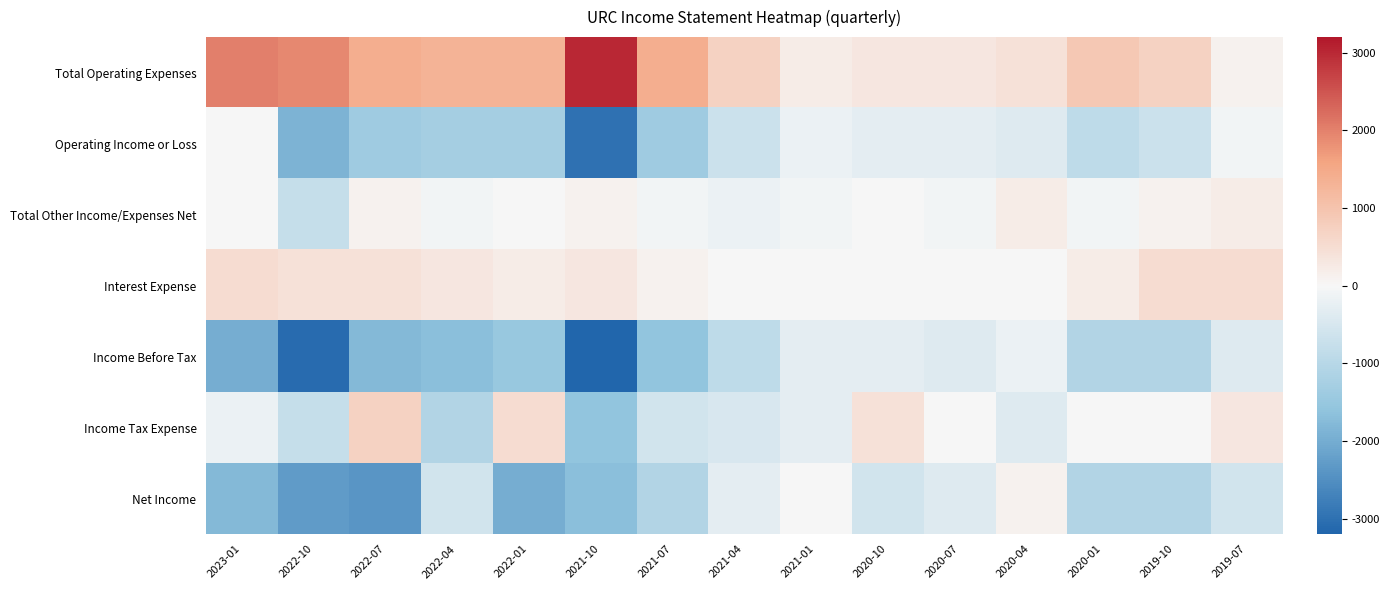

At which category is the sum across all series the highest?

2019-07